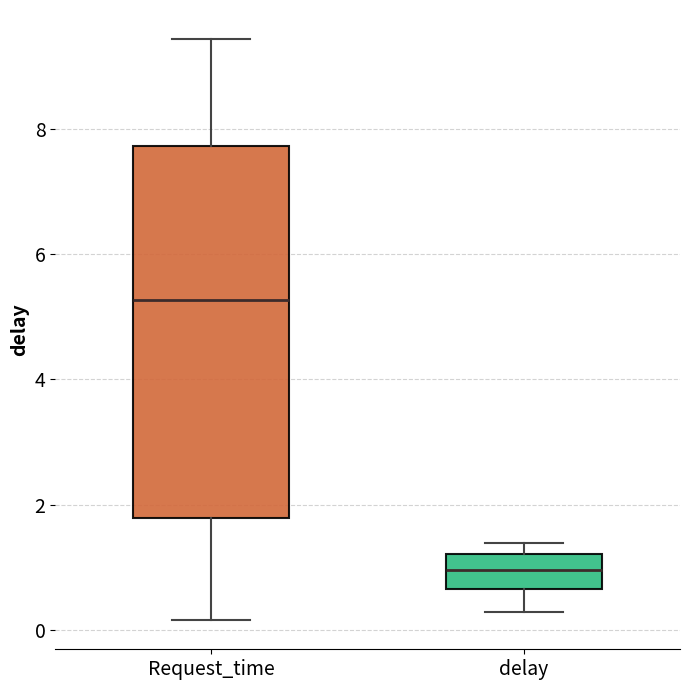

Reading left to right, read every box against the y-axis: the position of its median line, the range the box covers, and the ends of its whiskers. The values are not printed on the chart, so give them approximately, as read against the axis.

Request_time: median 5.2, box 1.8 to 7.8, whiskers 0.2 to 9.4
delay: median 1.0, box 0.6 to 1.2, whiskers 0.2 to 1.4